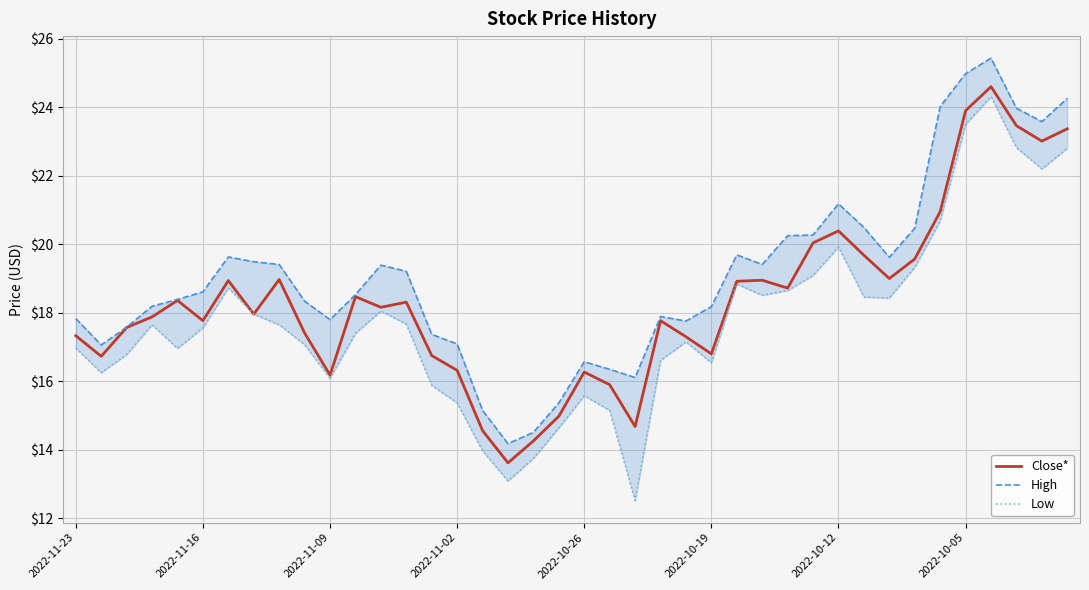

How many interior local valleys does the Close* series have?

11